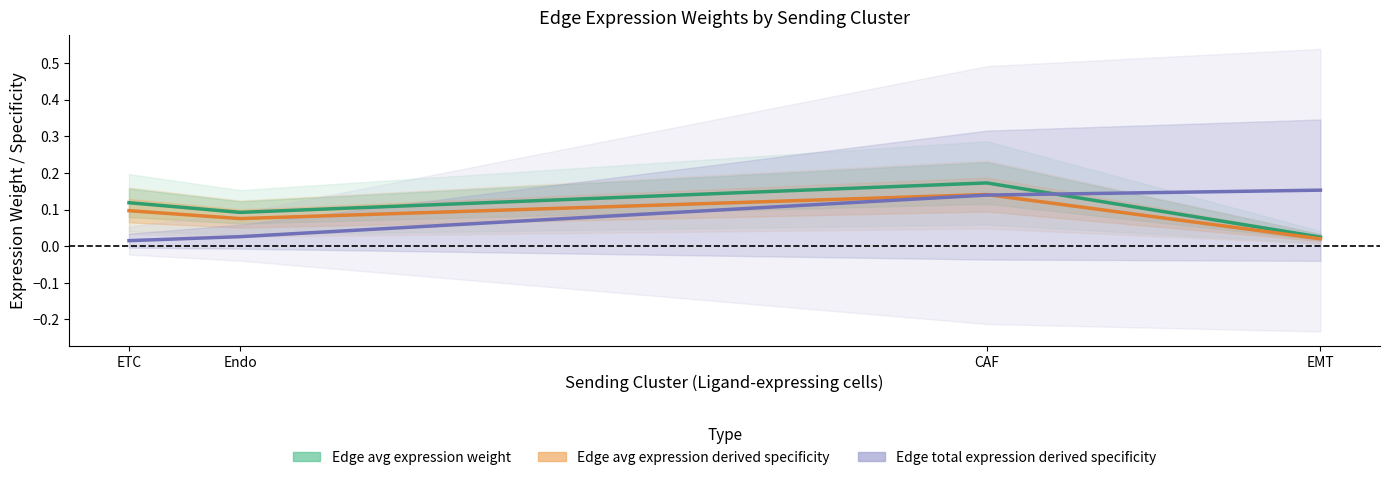

What is the sum of all Edge avg expression derived specificity values?

0.3